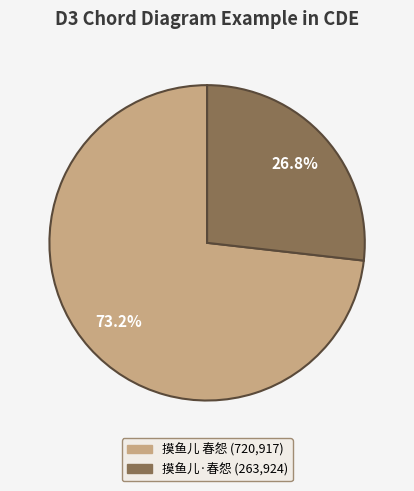

Which slice represents more than half of the pie?

摸鱼儿 春怨